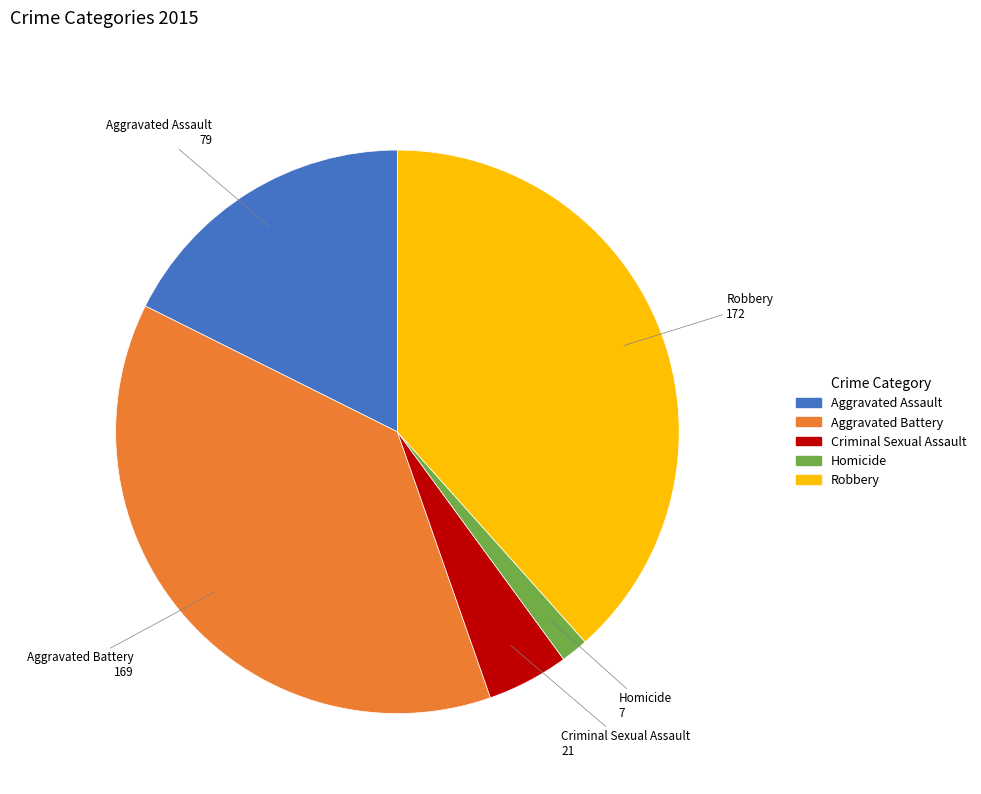

What is the smallest slice in the pie chart?

Homicide